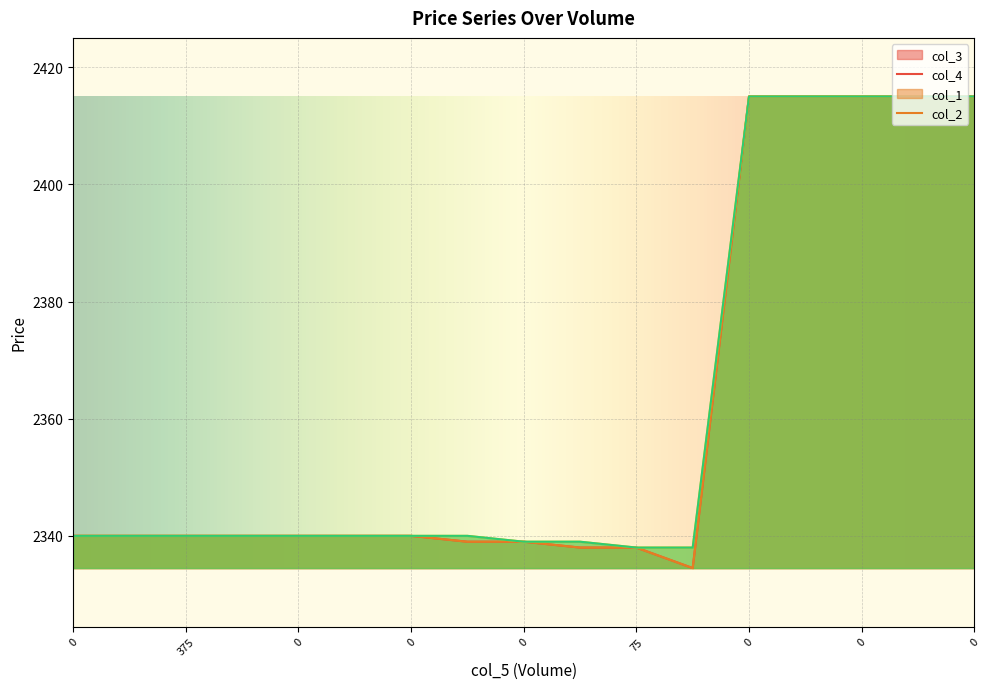

What is the sum of all col_1 values?

40149.0